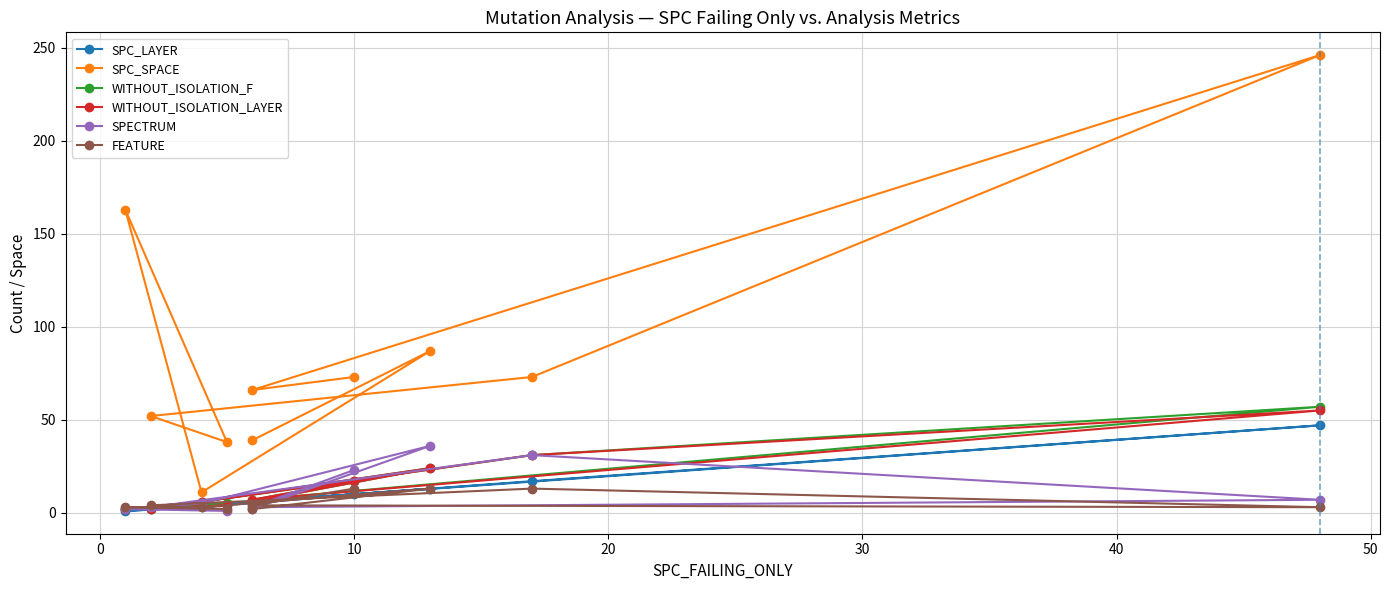

Reading left to right, what are all the values shown in this chart?

SPC_LAYER: 10	6	47	17	2	4	1	3	13	6
SPC_SPACE: 73	66	246	73	52	38	163	11	87	39
WITHOUT_ISOLATION_F: 17	7	57	31	2	5	2	6	24	6
WITHOUT_ISOLATION_LAYER: 17	7	55	31	2	4	2	6	24	6
SPECTRUM: 23	3	7	31	3	1	2	5	36	2
FEATURE: 13	4	3	13	4	2	3	3	13	2